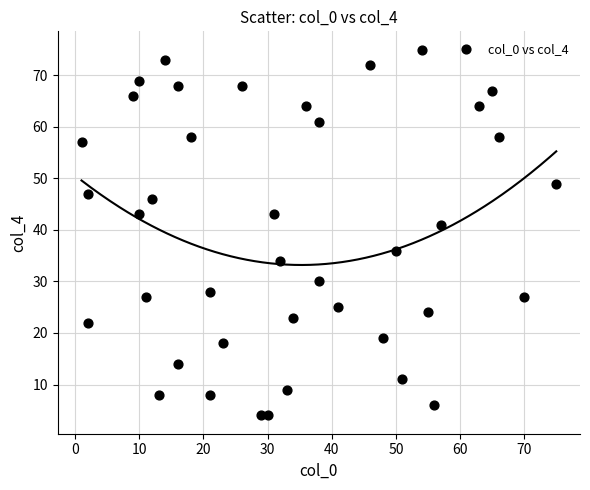

What is the range of X values (max minus min)?

74